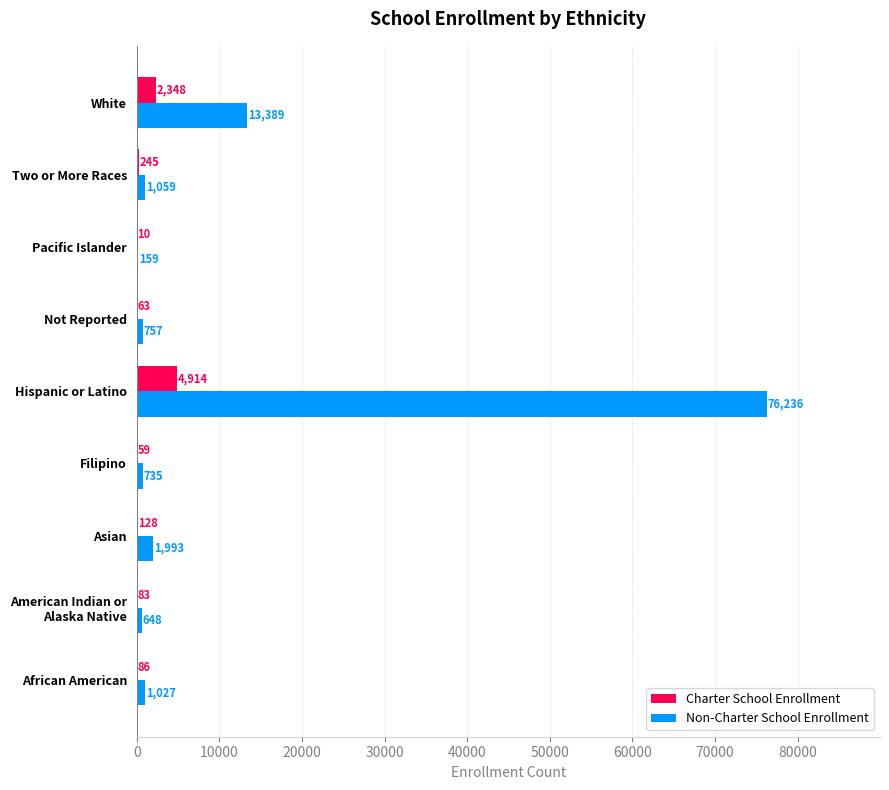

What are all the series names shown in the legend?

Charter School Enrollment, Non-Charter School Enrollment